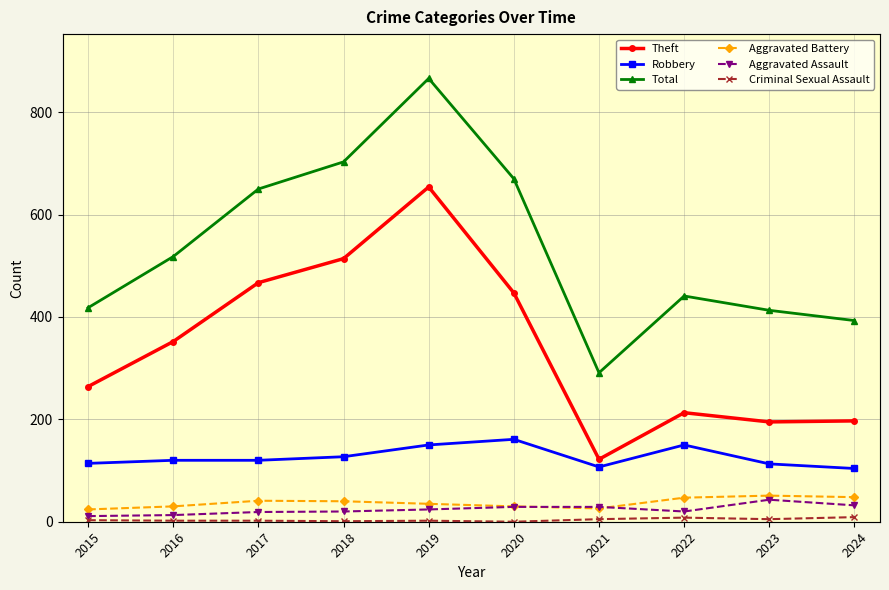

Reading left to right, list all the values displayed in this chart.

Theft: 264	352	467	514	654	447	122	213	195	197
Robbery: 114	120	120	127	150	161	107	150	113	104
Total: 418	518	650	703	866	670	291	441	413	393
Aggravated Battery: 24	30	41	40	35	30	26	47	51	48
Aggravated Assault: 11	13	19	20	24	29	29	20	43	32
Criminal Sexual Assault: 3	2	2	1	2	0	5	8	5	9